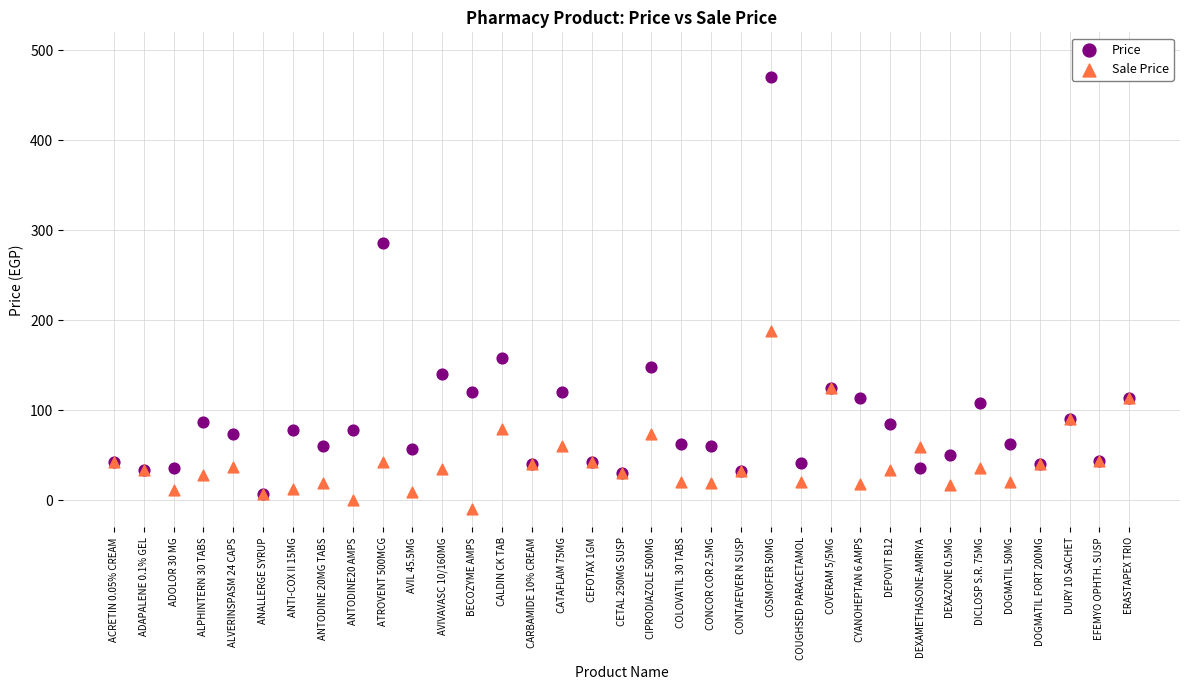

What are all the series names shown in the legend?

Price, Sale Price